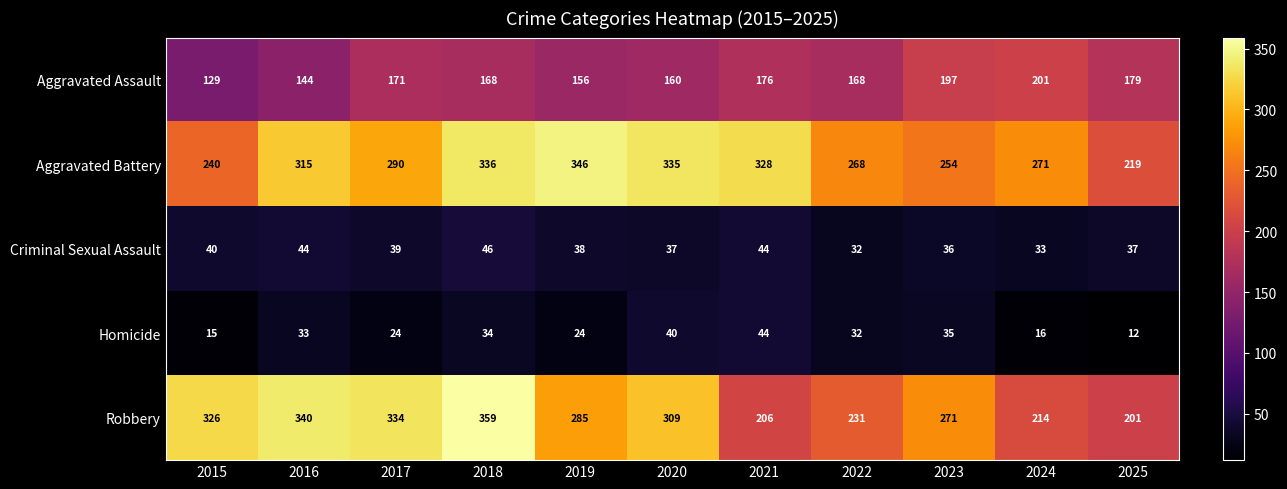

What is the sum of the Homicide values at 2021 and 2020?

84